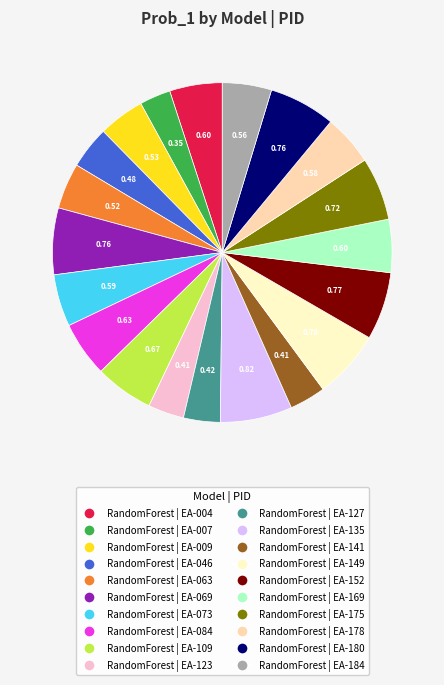

True or false: RandomForest | EA-009 accounts for 4% of the total.

True